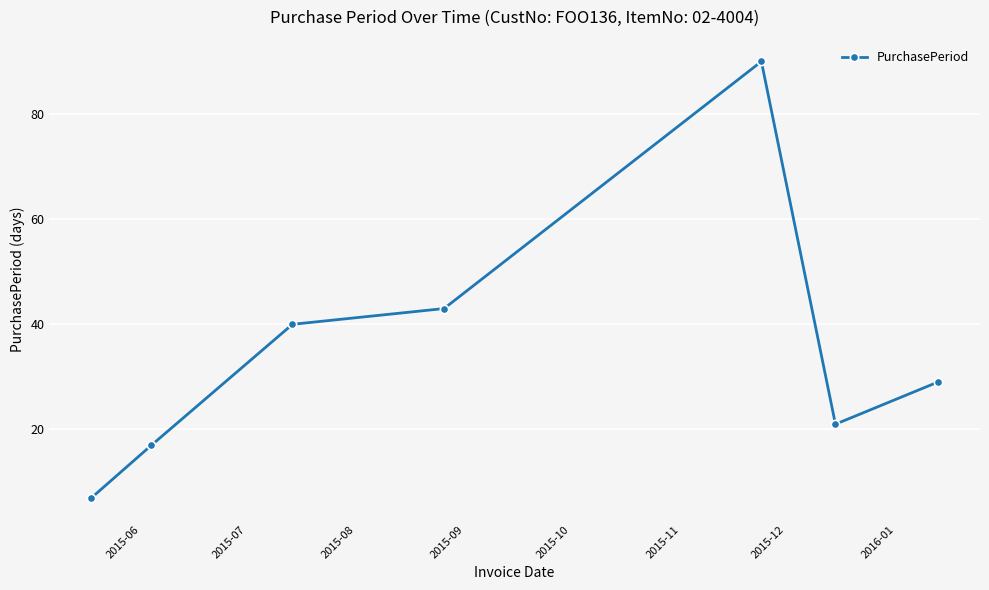

What is the average value?

35